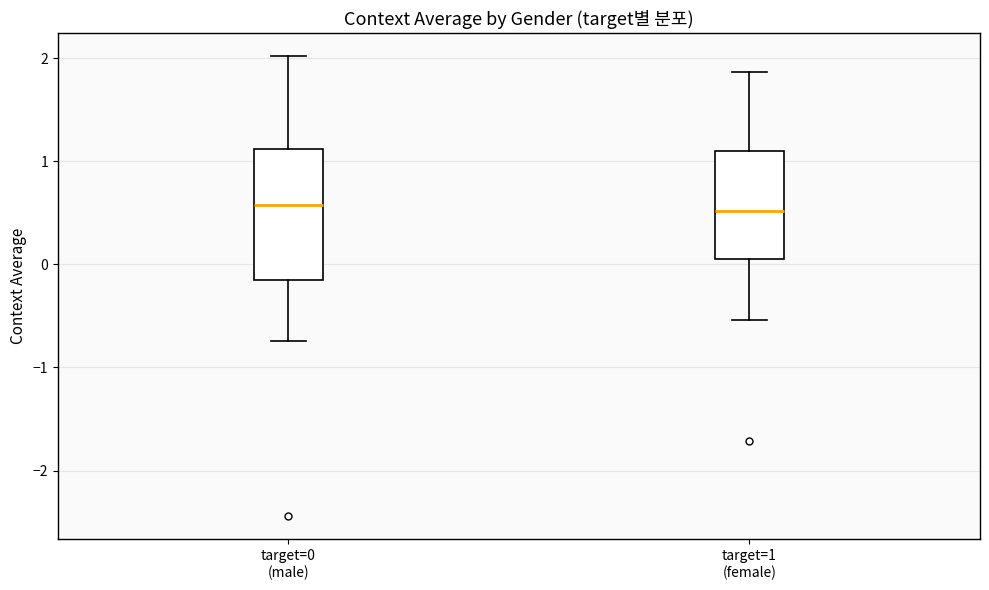

Reading left to right, transcribe this box plot: for each box, give where its median line is, the range the box spans, and where its two whiskers end, as read against the y-axis. The values are not printed on the chart, so give them approximately, as read against the axis.

target=0 (male): median 0.6, box -0.2 to 1.1, whiskers -0.7 to 2.0
target=1 (female): median 0.5, box 0.0 to 1.1, whiskers -0.5 to 1.9